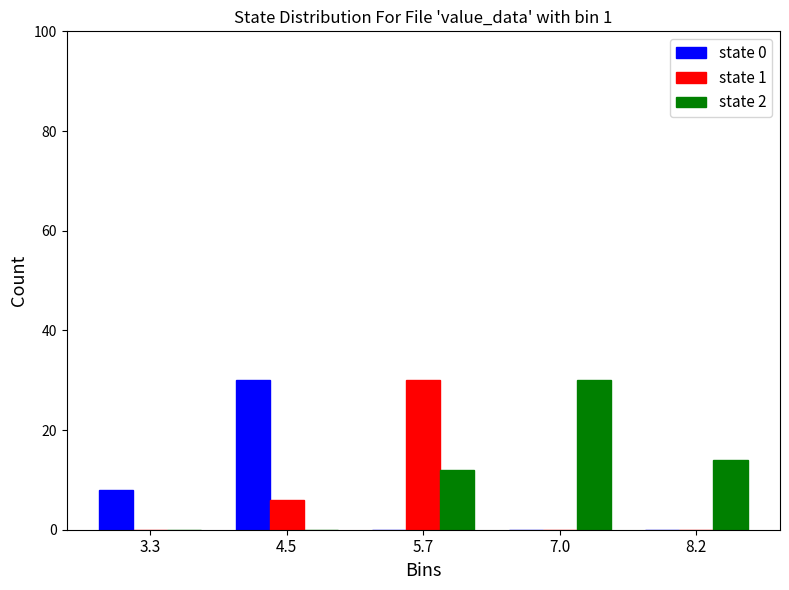

Reading left to right, list every range on the x-axis with the height of the bar of each series over it. Neither the bar edges nor the heights are printed on the chart, so give them approximately, as read against the axes.

2.6 to 3.8: state 0=8	state 1=0	state 2=0
3.8 to 5.2: state 0=30	state 1=6	state 2=0
5.2 to 6.4: state 0=0	state 1=30	state 2=12
6.4 to 7.6: state 0=0	state 1=0	state 2=30
7.6 to 8.8: state 0=0	state 1=0	state 2=14